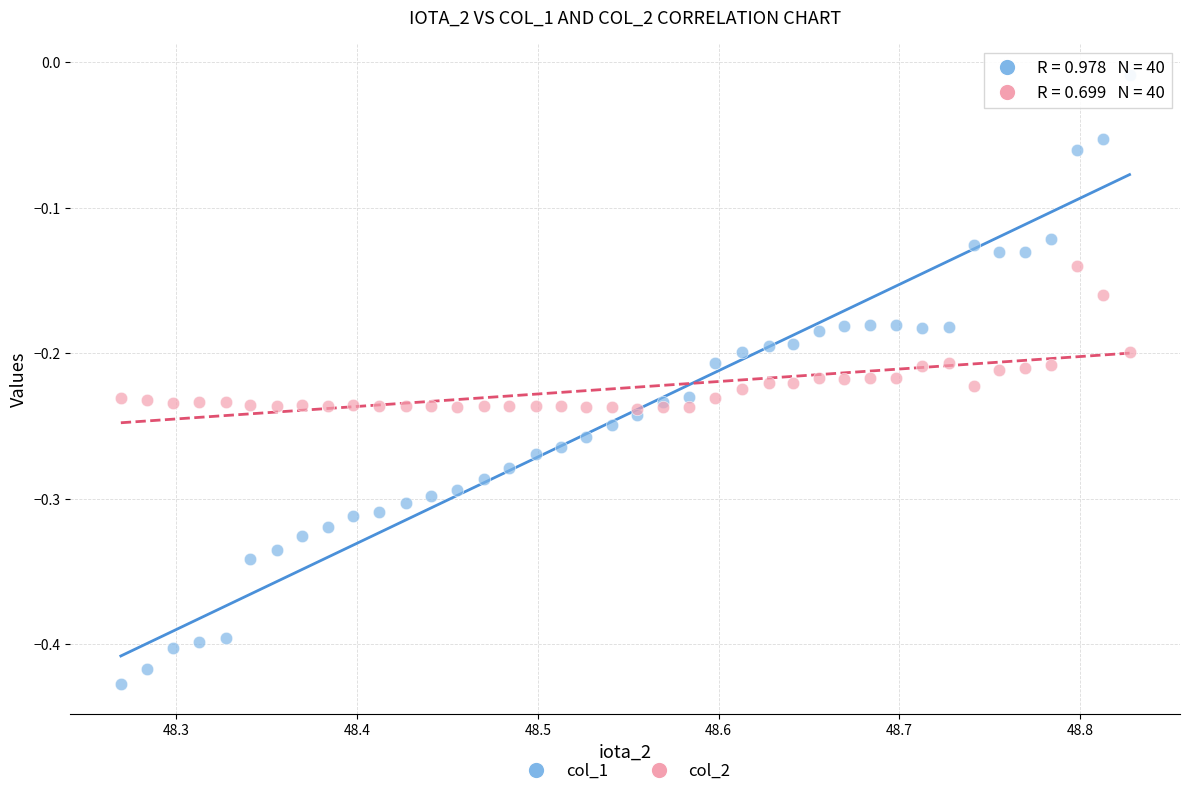

What are all the series names shown in the legend?

col_1, col_2